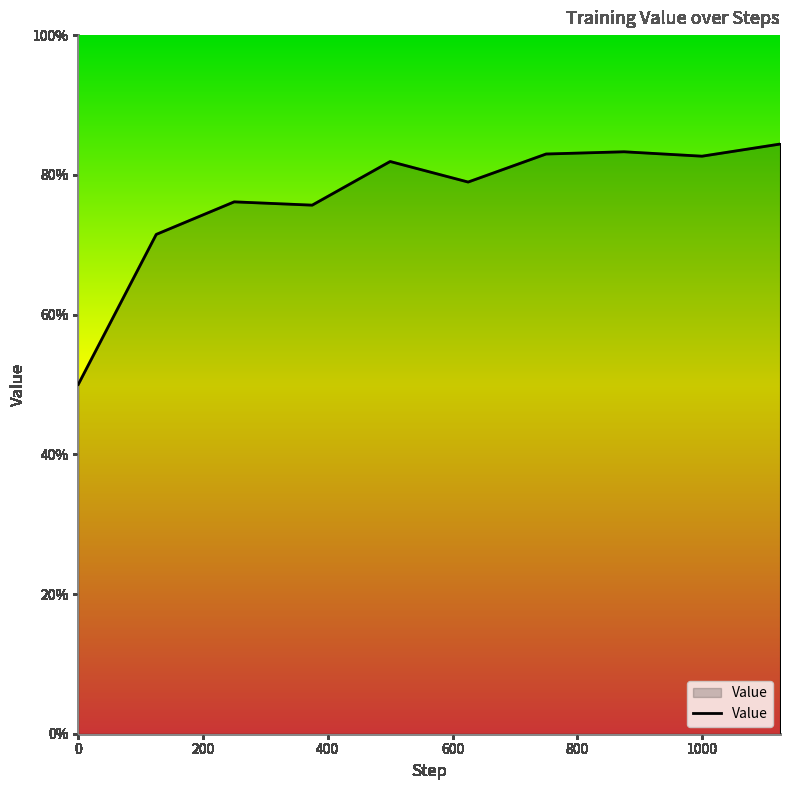

Reading right to left, transcribe all the data shown in this chart.

0.8	0.8	0.8	0.8	0.8	0.8	0.8	0.8	0.7	0.5